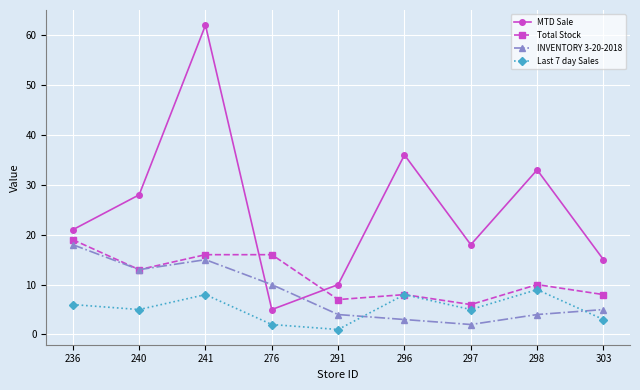

Where is INVENTORY 3-20-2018 nearest to the value 10?

276